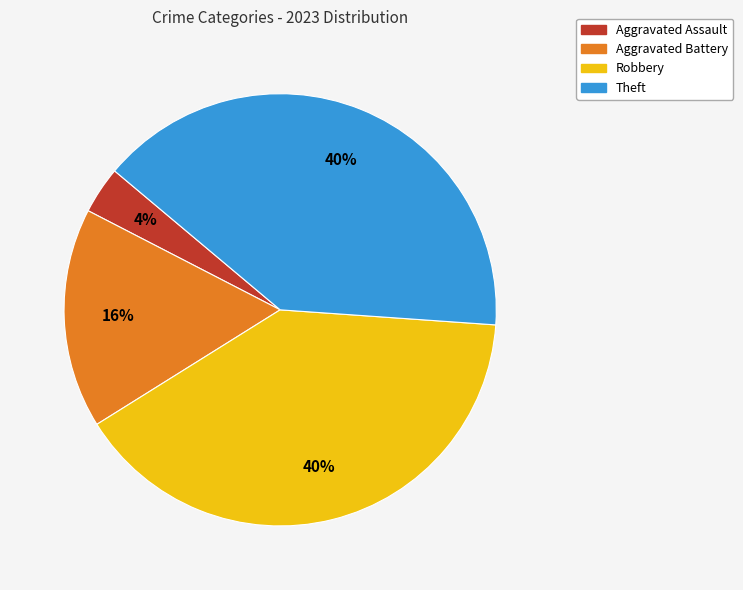

How many segments does this pie chart have?

4